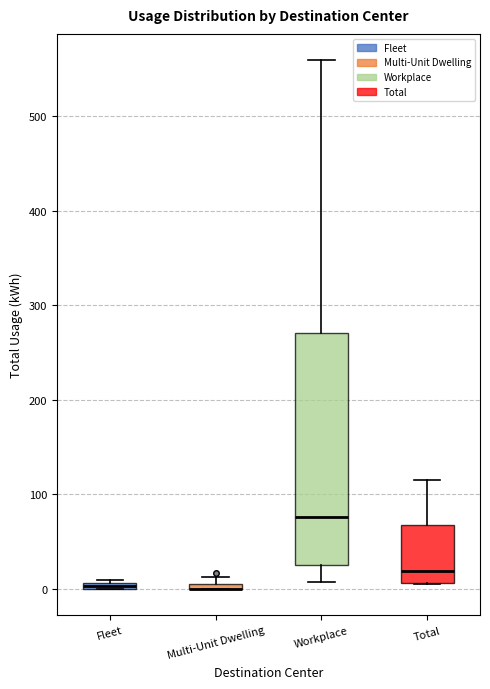

Where is the upper edge of the box for Fleet on the y-axis? The values are not printed on the chart, so give them approximately, as read against the axis.

10